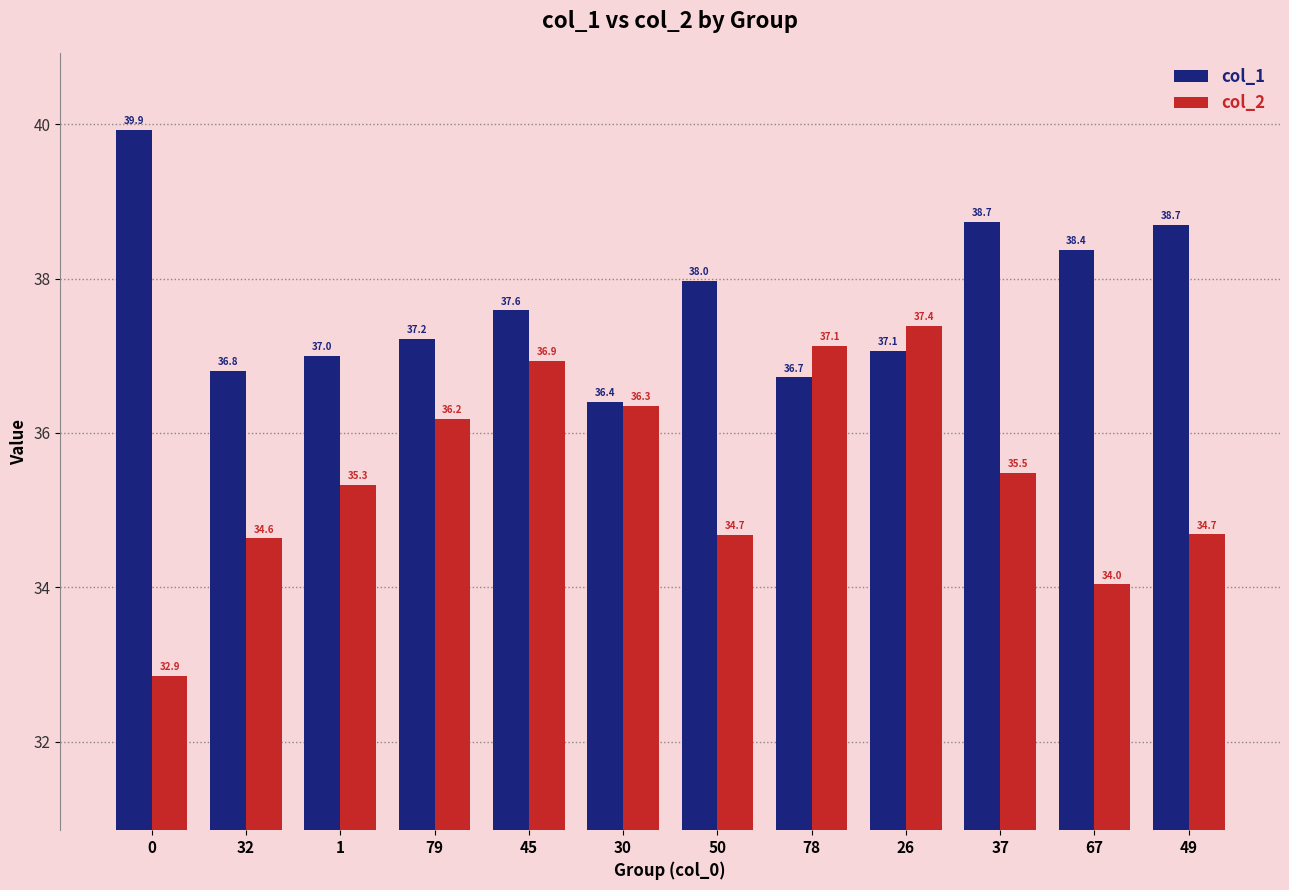

List the series in order of their peak value, lowest first.

col_2, col_1